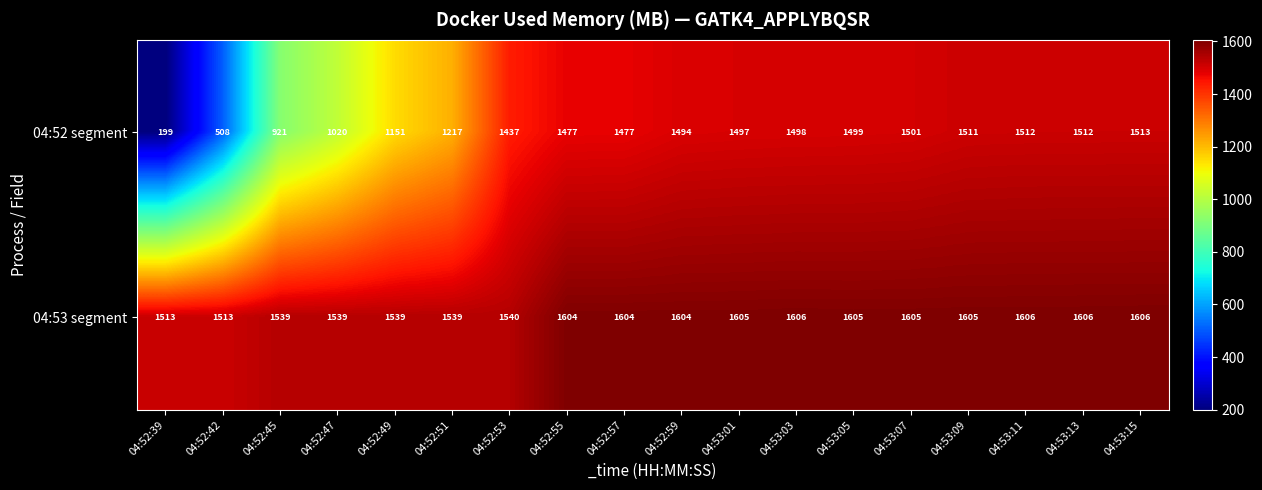

What is the minimum value for 04:53 segment?

1513